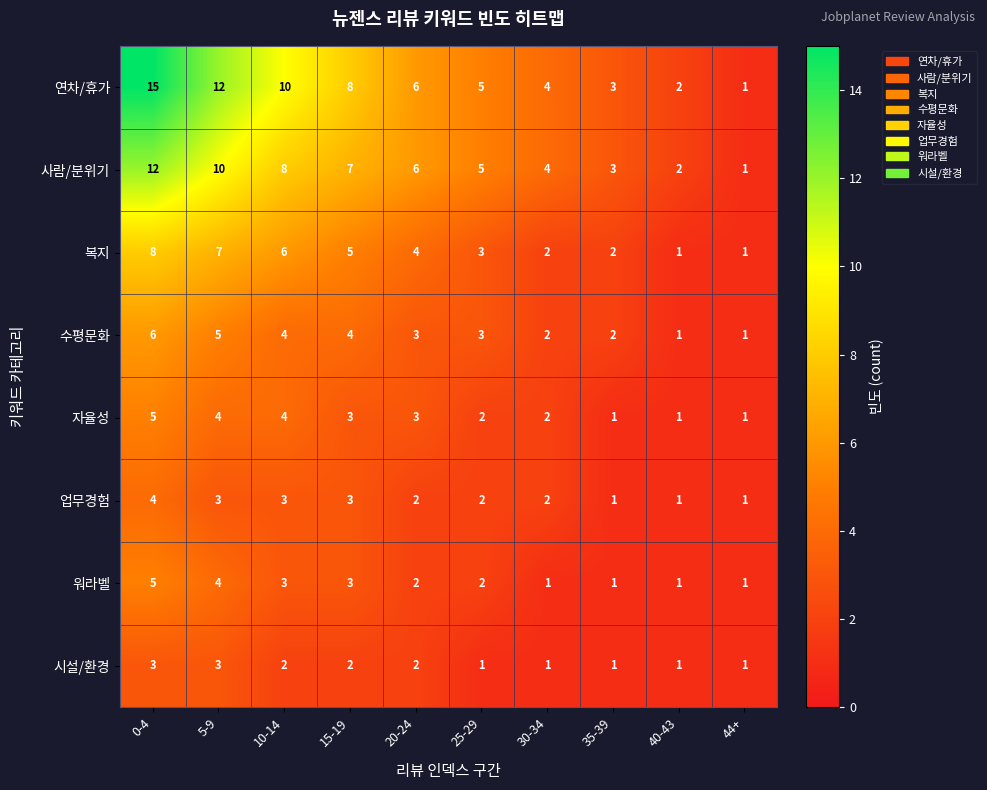

Count the number of data series in this chart.

8